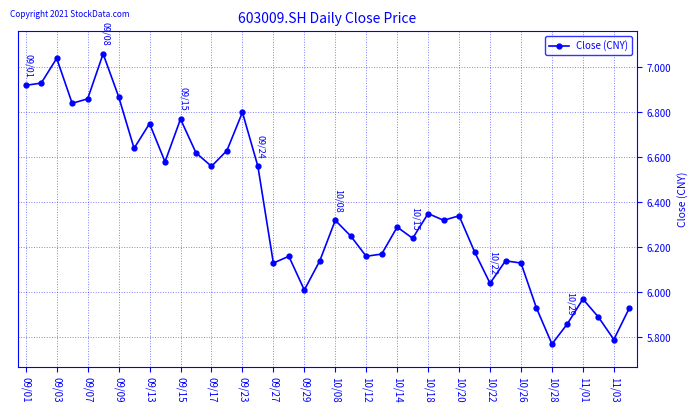

How many values are below 6?

7